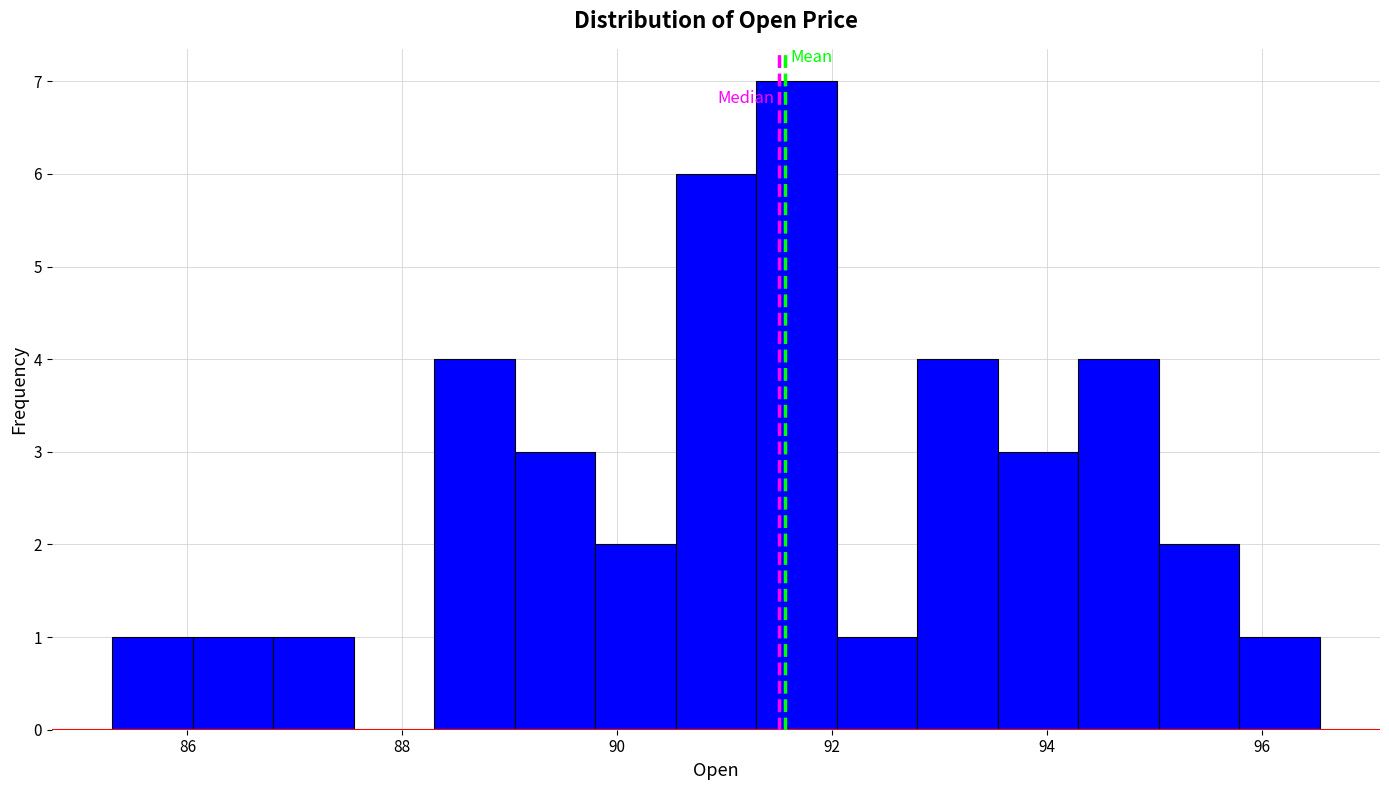

Around what value on the x-axis is the tallest bar? Give the approximate position of its centre, as read against the axis.

91.6